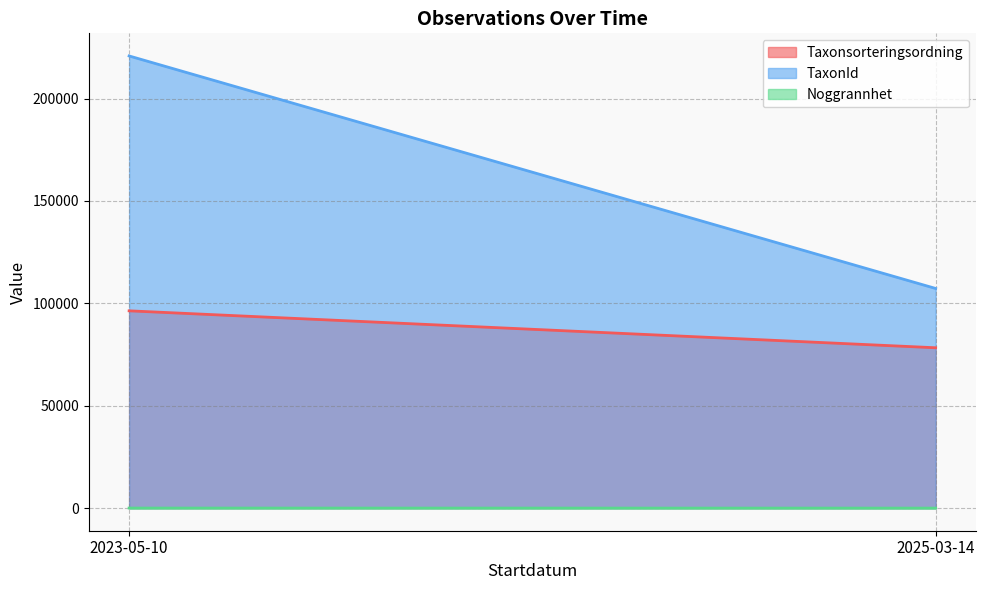

At which category is the sum across all series the highest?

2023-05-10